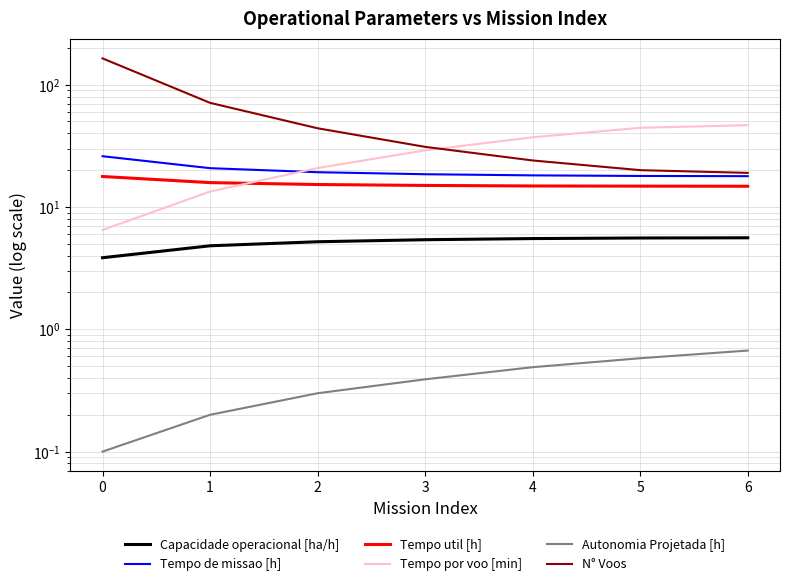

Does the chart display data point markers on the line(s)?

No